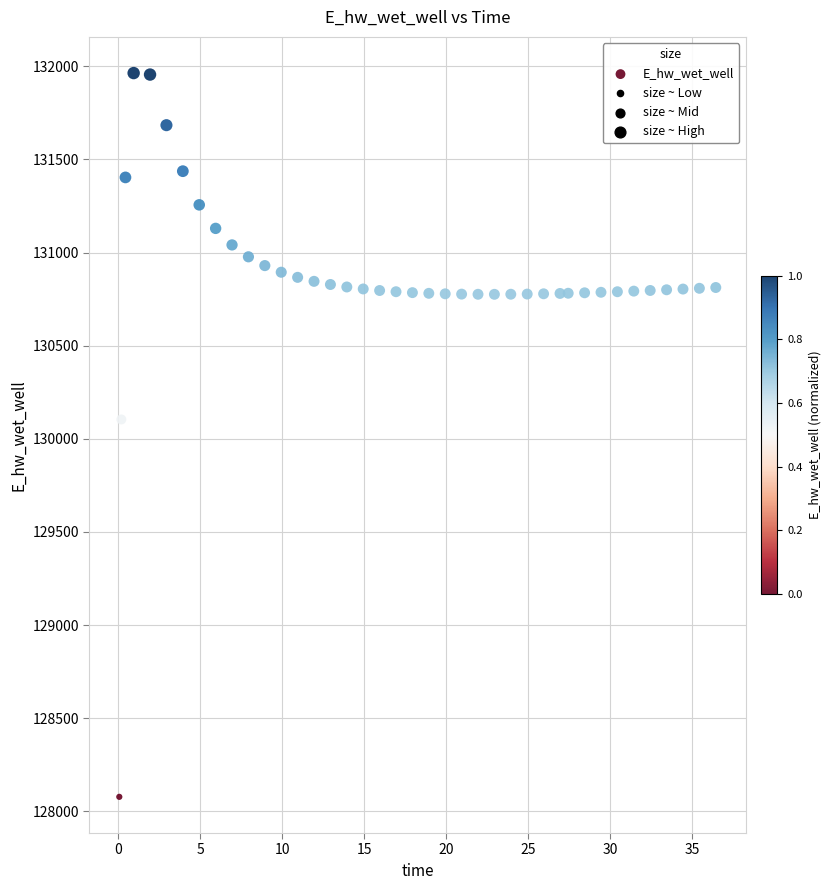

What is the range of Y values (max minus min)?

3886.0